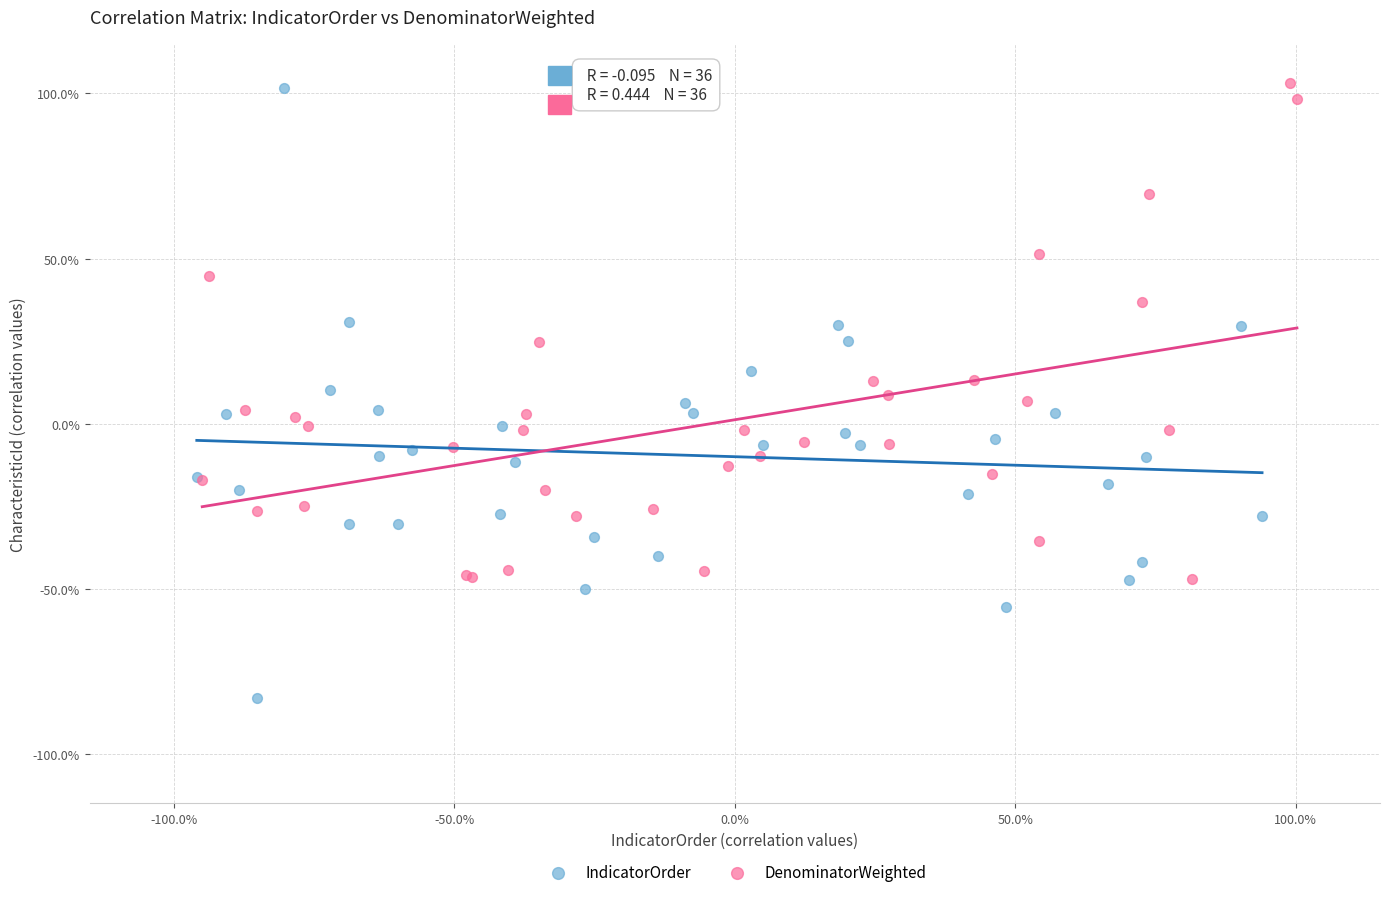

What are all the series names shown in the legend?

IndicatorOrder, DenominatorWeighted